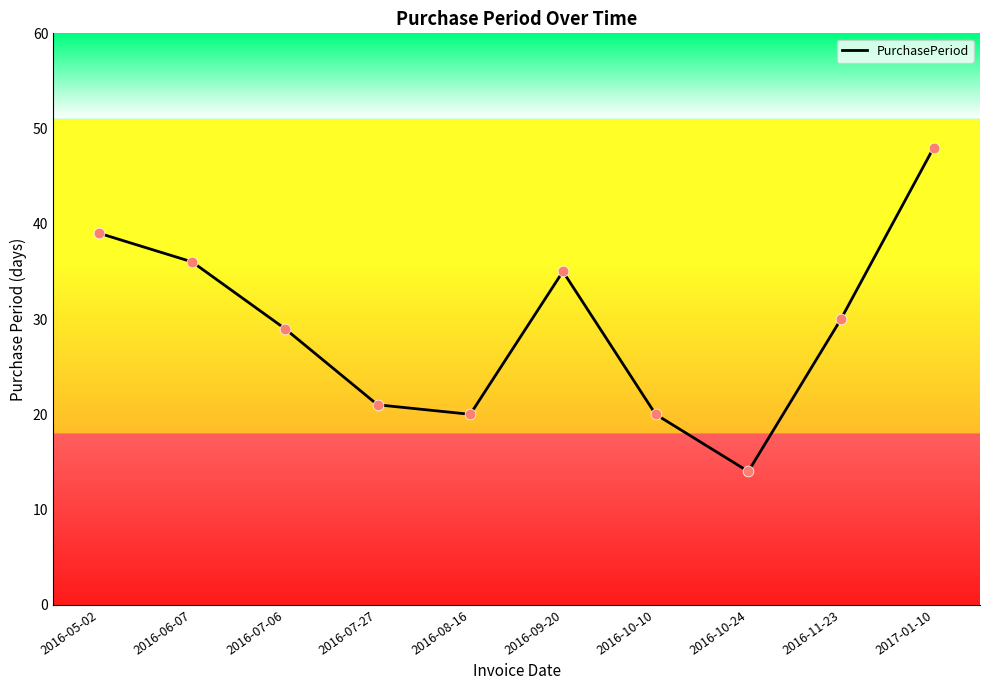

Approximately how many times larger is the value at 2016-05-02 compared to 2016-11-23?

1.3